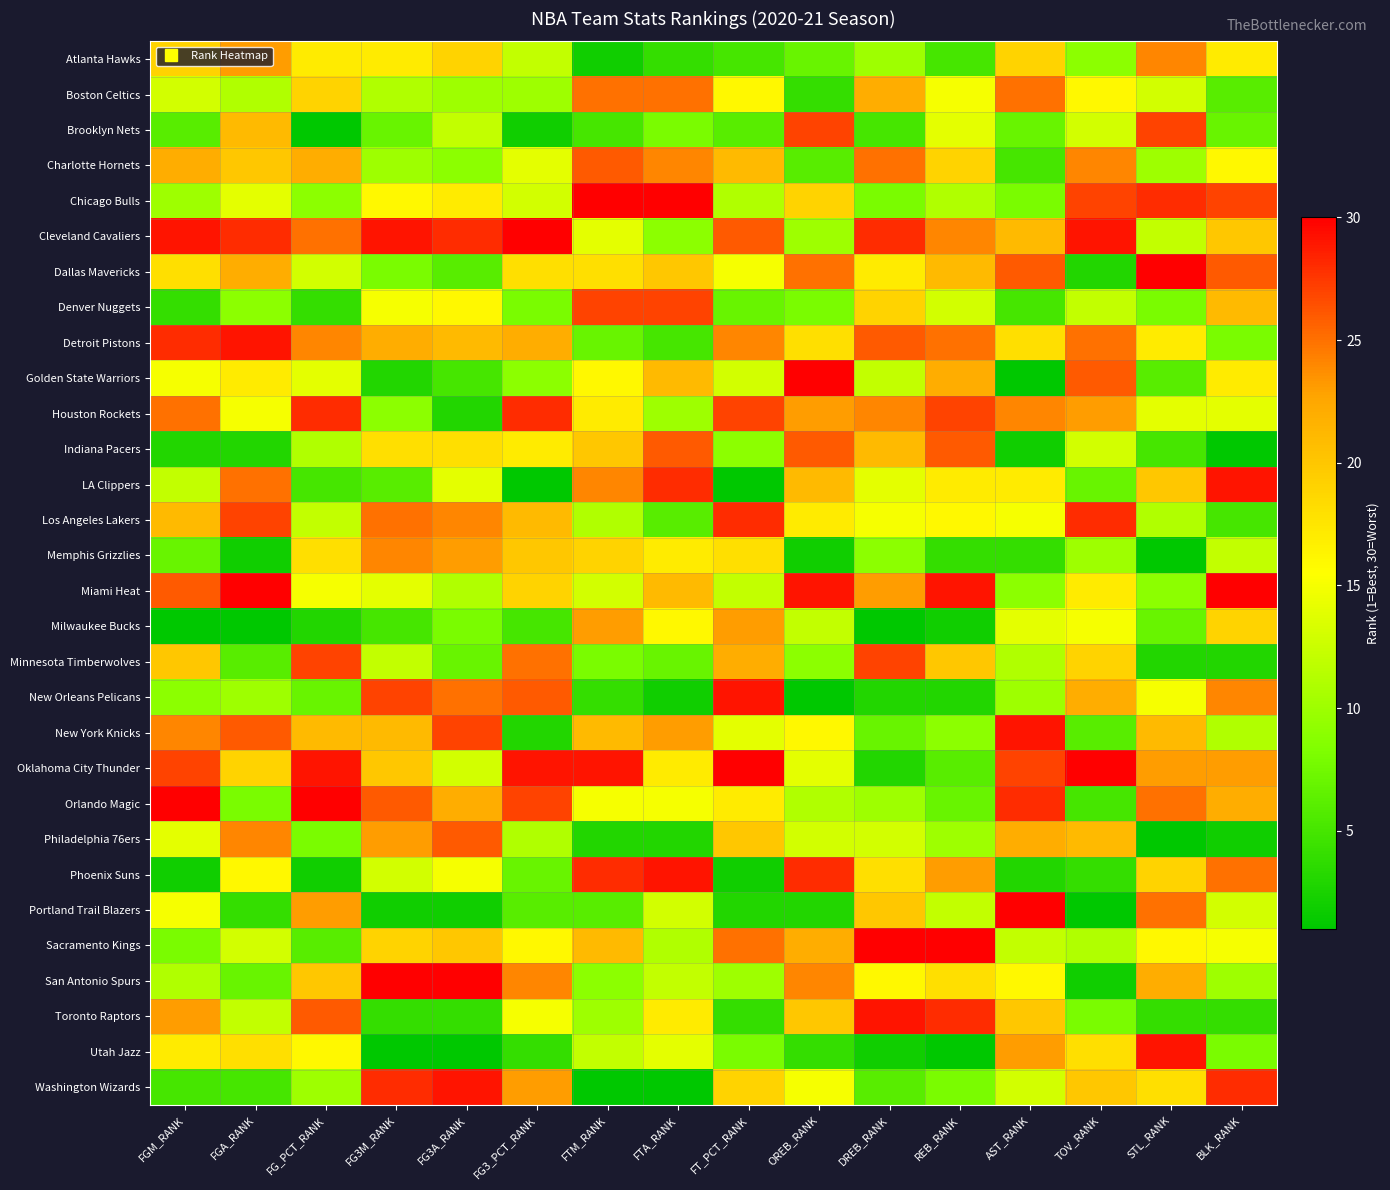

Reading left to right, transcribe all the data shown in this chart.

Atlanta Hawks: FGM_RANK=19	FGA_RANK=23	FG_PCT_RANK=17	FG3M_RANK=17	FG3A_RANK=19	FG3_PCT_RANK=12	FTM_RANK=2	FTA_RANK=4	FT_PCT_RANK=5	OREB_RANK=7	DREB_RANK=10	REB_RANK=5	AST_RANK=19	TOV_RANK=9	STL_RANK=24	BLK_RANK=17
Boston Celtics: FGM_RANK=13	FGA_RANK=11	FG_PCT_RANK=19	FG3M_RANK=11	FG3A_RANK=10	FG3_PCT_RANK=10	FTM_RANK=25	FTA_RANK=25	FT_PCT_RANK=16	OREB_RANK=4	DREB_RANK=22	REB_RANK=15	AST_RANK=25	TOV_RANK=16	STL_RANK=13	BLK_RANK=6
Brooklyn Nets: FGM_RANK=6	FGA_RANK=21	FG_PCT_RANK=1	FG3M_RANK=7	FG3A_RANK=12	FG3_PCT_RANK=2	FTM_RANK=5	FTA_RANK=8	FT_PCT_RANK=6	OREB_RANK=27	DREB_RANK=5	REB_RANK=14	AST_RANK=7	TOV_RANK=13	STL_RANK=27	BLK_RANK=7
Charlotte Hornets: FGM_RANK=22	FGA_RANK=20	FG_PCT_RANK=22	FG3M_RANK=10	FG3A_RANK=9	FG3_PCT_RANK=14	FTM_RANK=26	FTA_RANK=24	FT_PCT_RANK=21	OREB_RANK=6	DREB_RANK=25	REB_RANK=19	AST_RANK=5	TOV_RANK=24	STL_RANK=10	BLK_RANK=16
Chicago Bulls: FGM_RANK=10	FGA_RANK=14	FG_PCT_RANK=9	FG3M_RANK=16	FG3A_RANK=17	FG3_PCT_RANK=13	FTM_RANK=30	FTA_RANK=30	FT_PCT_RANK=11	OREB_RANK=19	DREB_RANK=8	REB_RANK=11	AST_RANK=8	TOV_RANK=27	STL_RANK=28	BLK_RANK=27
Cleveland Cavaliers: FGM_RANK=29	FGA_RANK=28	FG_PCT_RANK=25	FG3M_RANK=29	FG3A_RANK=28	FG3_PCT_RANK=30	FTM_RANK=14	FTA_RANK=9	FT_PCT_RANK=26	OREB_RANK=10	DREB_RANK=28	REB_RANK=24	AST_RANK=21	TOV_RANK=29	STL_RANK=12	BLK_RANK=20
Dallas Mavericks: FGM_RANK=18	FGA_RANK=22	FG_PCT_RANK=13	FG3M_RANK=8	FG3A_RANK=6	FG3_PCT_RANK=18	FTM_RANK=18	FTA_RANK=20	FT_PCT_RANK=15	OREB_RANK=25	DREB_RANK=17	REB_RANK=21	AST_RANK=26	TOV_RANK=3	STL_RANK=30	BLK_RANK=26
Denver Nuggets: FGM_RANK=4	FGA_RANK=9	FG_PCT_RANK=4	FG3M_RANK=15	FG3A_RANK=16	FG3_PCT_RANK=8	FTM_RANK=27	FTA_RANK=27	FT_PCT_RANK=7	OREB_RANK=8	DREB_RANK=19	REB_RANK=13	AST_RANK=5	TOV_RANK=12	STL_RANK=8	BLK_RANK=21
Detroit Pistons: FGM_RANK=28	FGA_RANK=29	FG_PCT_RANK=24	FG3M_RANK=22	FG3A_RANK=21	FG3_PCT_RANK=22	FTM_RANK=7	FTA_RANK=5	FT_PCT_RANK=24	OREB_RANK=18	DREB_RANK=26	REB_RANK=25	AST_RANK=18	TOV_RANK=25	STL_RANK=17	BLK_RANK=8
Golden State Warriors: FGM_RANK=15	FGA_RANK=17	FG_PCT_RANK=14	FG3M_RANK=3	FG3A_RANK=5	FG3_PCT_RANK=9	FTM_RANK=16	FTA_RANK=21	FT_PCT_RANK=13	OREB_RANK=30	DREB_RANK=12	REB_RANK=22	AST_RANK=1	TOV_RANK=26	STL_RANK=6	BLK_RANK=17
Houston Rockets: FGM_RANK=25	FGA_RANK=15	FG_PCT_RANK=28	FG3M_RANK=9	FG3A_RANK=3	FG3_PCT_RANK=28	FTM_RANK=17	FTA_RANK=10	FT_PCT_RANK=27	OREB_RANK=23	DREB_RANK=24	REB_RANK=27	AST_RANK=24	TOV_RANK=23	STL_RANK=14	BLK_RANK=14
Indiana Pacers: FGM_RANK=3	FGA_RANK=3	FG_PCT_RANK=11	FG3M_RANK=18	FG3A_RANK=18	FG3_PCT_RANK=17	FTM_RANK=20	FTA_RANK=26	FT_PCT_RANK=9	OREB_RANK=26	DREB_RANK=21	REB_RANK=26	AST_RANK=2	TOV_RANK=13	STL_RANK=5	BLK_RANK=1
LA Clippers: FGM_RANK=12	FGA_RANK=25	FG_PCT_RANK=5	FG3M_RANK=6	FG3A_RANK=14	FG3_PCT_RANK=1	FTM_RANK=24	FTA_RANK=28	FT_PCT_RANK=1	OREB_RANK=21	DREB_RANK=14	REB_RANK=17	AST_RANK=17	TOV_RANK=7	STL_RANK=20	BLK_RANK=29
Los Angeles Lakers: FGM_RANK=21	FGA_RANK=27	FG_PCT_RANK=12	FG3M_RANK=25	FG3A_RANK=24	FG3_PCT_RANK=21	FTM_RANK=11	FTA_RANK=6	FT_PCT_RANK=28	OREB_RANK=17	DREB_RANK=15	REB_RANK=16	AST_RANK=15	TOV_RANK=28	STL_RANK=11	BLK_RANK=5
Memphis Grizzlies: FGM_RANK=7	FGA_RANK=2	FG_PCT_RANK=18	FG3M_RANK=24	FG3A_RANK=23	FG3_PCT_RANK=20	FTM_RANK=19	FTA_RANK=17	FT_PCT_RANK=18	OREB_RANK=2	DREB_RANK=9	REB_RANK=4	AST_RANK=4	TOV_RANK=10	STL_RANK=1	BLK_RANK=12
Miami Heat: FGM_RANK=26	FGA_RANK=30	FG_PCT_RANK=15	FG3M_RANK=14	FG3A_RANK=11	FG3_PCT_RANK=19	FTM_RANK=13	FTA_RANK=21	FT_PCT_RANK=12	OREB_RANK=29	DREB_RANK=23	REB_RANK=29	AST_RANK=9	TOV_RANK=17	STL_RANK=9	BLK_RANK=30
Milwaukee Bucks: FGM_RANK=1	FGA_RANK=1	FG_PCT_RANK=3	FG3M_RANK=5	FG3A_RANK=8	FG3_PCT_RANK=5	FTM_RANK=23	FTA_RANK=16	FT_PCT_RANK=23	OREB_RANK=12	DREB_RANK=1	REB_RANK=2	AST_RANK=14	TOV_RANK=15	STL_RANK=7	BLK_RANK=19
Minnesota Timberwolves: FGM_RANK=20	FGA_RANK=6	FG_PCT_RANK=27	FG3M_RANK=12	FG3A_RANK=7	FG3_PCT_RANK=25	FTM_RANK=8	FTA_RANK=7	FT_PCT_RANK=22	OREB_RANK=9	DREB_RANK=27	REB_RANK=20	AST_RANK=11	TOV_RANK=19	STL_RANK=3	BLK_RANK=3
New Orleans Pelicans: FGM_RANK=9	FGA_RANK=10	FG_PCT_RANK=7	FG3M_RANK=27	FG3A_RANK=25	FG3_PCT_RANK=26	FTM_RANK=4	FTA_RANK=2	FT_PCT_RANK=29	OREB_RANK=1	DREB_RANK=3	REB_RANK=3	AST_RANK=10	TOV_RANK=22	STL_RANK=15	BLK_RANK=24
New York Knicks: FGM_RANK=24	FGA_RANK=26	FG_PCT_RANK=21	FG3M_RANK=21	FG3A_RANK=27	FG3_PCT_RANK=3	FTM_RANK=21	FTA_RANK=23	FT_PCT_RANK=14	OREB_RANK=16	DREB_RANK=7	REB_RANK=9	AST_RANK=29	TOV_RANK=6	STL_RANK=21	BLK_RANK=11
Oklahoma City Thunder: FGM_RANK=27	FGA_RANK=19	FG_PCT_RANK=29	FG3M_RANK=20	FG3A_RANK=13	FG3_PCT_RANK=29	FTM_RANK=29	FTA_RANK=17	FT_PCT_RANK=30	OREB_RANK=14	DREB_RANK=3	REB_RANK=6	AST_RANK=27	TOV_RANK=30	STL_RANK=23	BLK_RANK=23
Orlando Magic: FGM_RANK=30	FGA_RANK=8	FG_PCT_RANK=30	FG3M_RANK=26	FG3A_RANK=22	FG3_PCT_RANK=27	FTM_RANK=15	FTA_RANK=15	FT_PCT_RANK=17	OREB_RANK=11	DREB_RANK=10	REB_RANK=7	AST_RANK=28	TOV_RANK=5	STL_RANK=25	BLK_RANK=22
Philadelphia 76ers: FGM_RANK=14	FGA_RANK=24	FG_PCT_RANK=8	FG3M_RANK=23	FG3A_RANK=26	FG3_PCT_RANK=11	FTM_RANK=3	FTA_RANK=3	FT_PCT_RANK=20	OREB_RANK=13	DREB_RANK=13	REB_RANK=10	AST_RANK=22	TOV_RANK=21	STL_RANK=1	BLK_RANK=2
Phoenix Suns: FGM_RANK=2	FGA_RANK=16	FG_PCT_RANK=2	FG3M_RANK=13	FG3A_RANK=15	FG3_PCT_RANK=7	FTM_RANK=28	FTA_RANK=29	FT_PCT_RANK=2	OREB_RANK=28	DREB_RANK=18	REB_RANK=23	AST_RANK=3	TOV_RANK=4	STL_RANK=19	BLK_RANK=25
Portland Trail Blazers: FGM_RANK=15	FGA_RANK=4	FG_PCT_RANK=23	FG3M_RANK=2	FG3A_RANK=2	FG3_PCT_RANK=6	FTM_RANK=6	FTA_RANK=13	FT_PCT_RANK=3	OREB_RANK=3	DREB_RANK=20	REB_RANK=12	AST_RANK=30	TOV_RANK=1	STL_RANK=25	BLK_RANK=13
Sacramento Kings: FGM_RANK=8	FGA_RANK=13	FG_PCT_RANK=6	FG3M_RANK=19	FG3A_RANK=20	FG3_PCT_RANK=16	FTM_RANK=21	FTA_RANK=11	FT_PCT_RANK=25	OREB_RANK=22	DREB_RANK=30	REB_RANK=30	AST_RANK=12	TOV_RANK=11	STL_RANK=16	BLK_RANK=15
San Antonio Spurs: FGM_RANK=11	FGA_RANK=7	FG_PCT_RANK=20	FG3M_RANK=30	FG3A_RANK=30	FG3_PCT_RANK=24	FTM_RANK=9	FTA_RANK=12	FT_PCT_RANK=10	OREB_RANK=24	DREB_RANK=16	REB_RANK=18	AST_RANK=16	TOV_RANK=2	STL_RANK=22	BLK_RANK=10
Toronto Raptors: FGM_RANK=23	FGA_RANK=12	FG_PCT_RANK=26	FG3M_RANK=4	FG3A_RANK=4	FG3_PCT_RANK=15	FTM_RANK=10	FTA_RANK=17	FT_PCT_RANK=4	OREB_RANK=20	DREB_RANK=29	REB_RANK=28	AST_RANK=20	TOV_RANK=8	STL_RANK=4	BLK_RANK=4
Utah Jazz: FGM_RANK=17	FGA_RANK=18	FG_PCT_RANK=16	FG3M_RANK=1	FG3A_RANK=1	FG3_PCT_RANK=4	FTM_RANK=12	FTA_RANK=14	FT_PCT_RANK=8	OREB_RANK=4	DREB_RANK=2	REB_RANK=1	AST_RANK=23	TOV_RANK=18	STL_RANK=29	BLK_RANK=8
Washington Wizards: FGM_RANK=5	FGA_RANK=5	FG_PCT_RANK=10	FG3M_RANK=28	FG3A_RANK=29	FG3_PCT_RANK=23	FTM_RANK=1	FTA_RANK=1	FT_PCT_RANK=19	OREB_RANK=15	DREB_RANK=6	REB_RANK=8	AST_RANK=13	TOV_RANK=20	STL_RANK=18	BLK_RANK=28